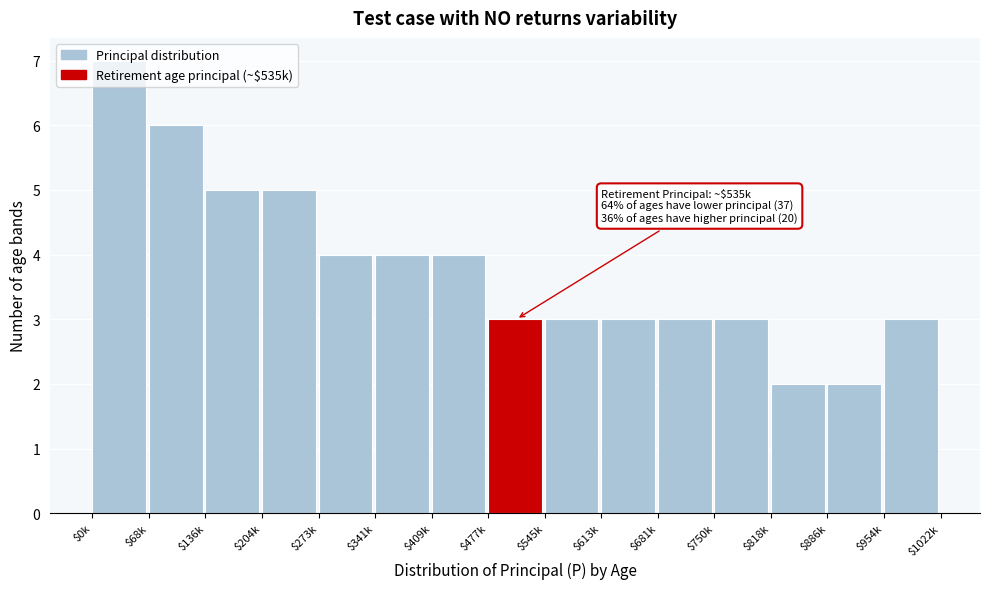

Is it true that the value at $0k is 3?

False